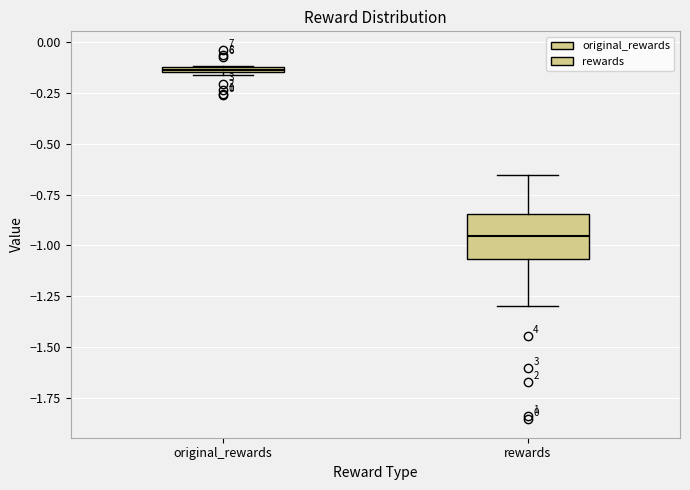

Comparing the boxes themselves (not the whiskers), which one is the tallest?

rewards